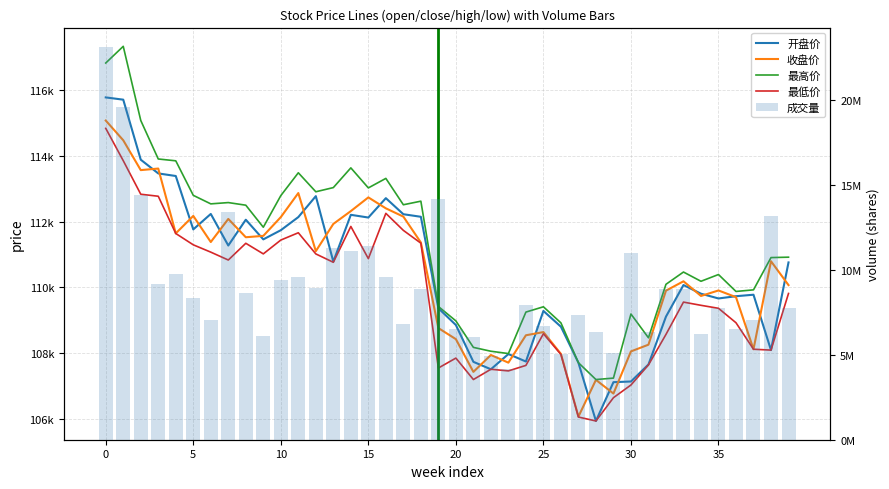

Which series has the largest total across all categories?

成交量